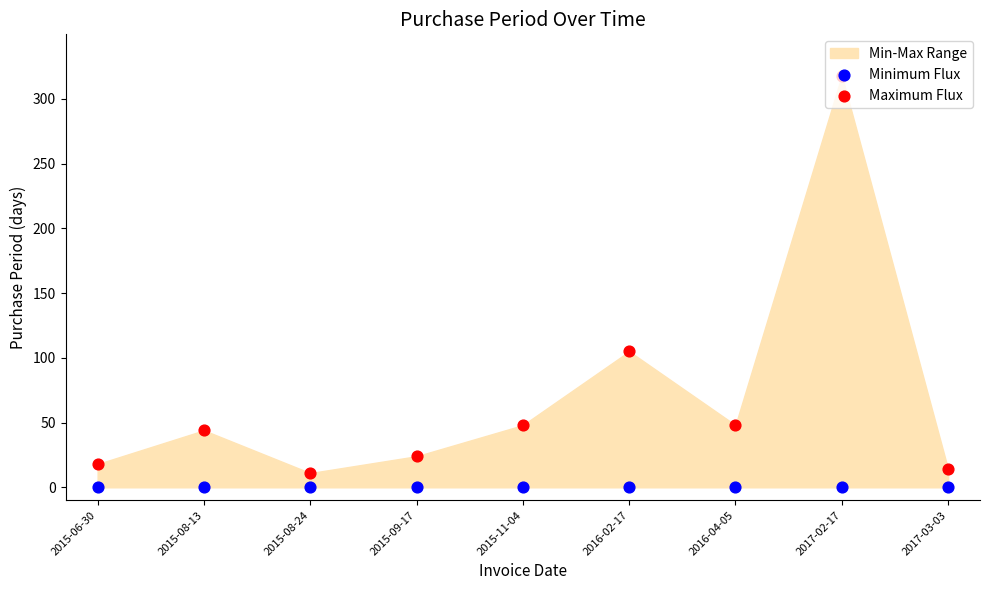

At which category is the sum across all series the highest?

2017-02-17